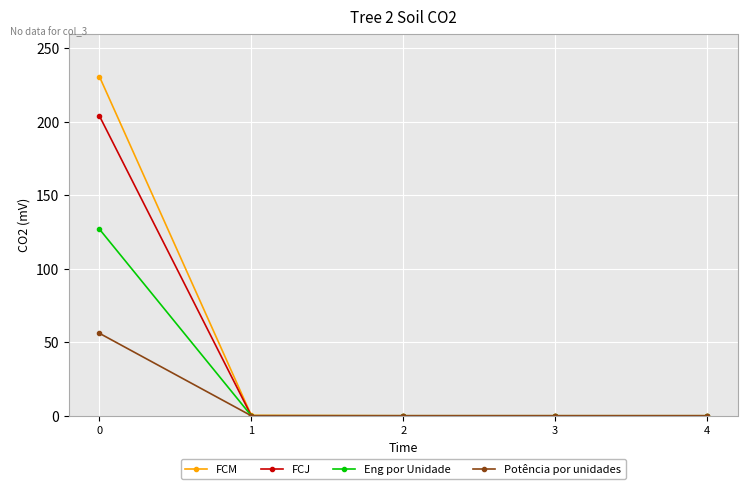

What is the sum of all FCJ values?

204.0